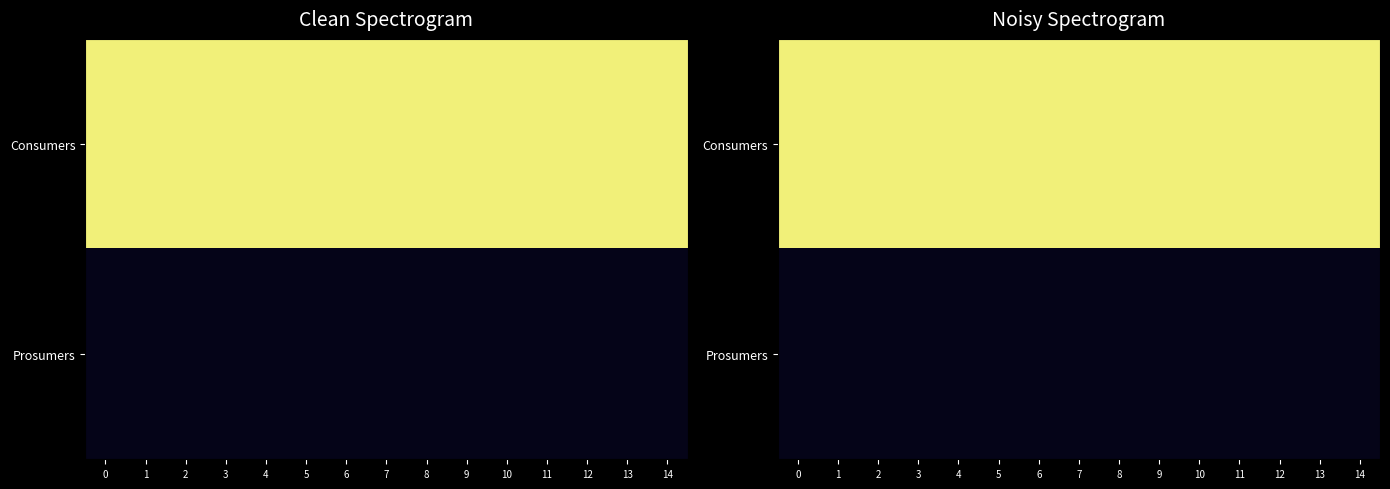

Count the number of categories in the chart.

15